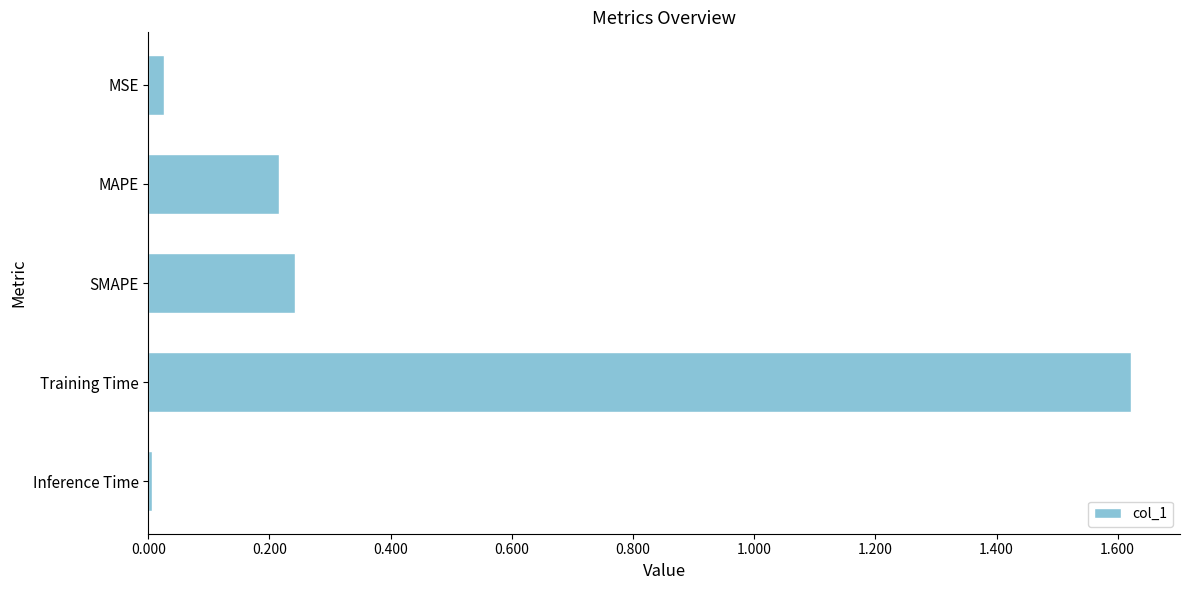

Are the bars horizontal?

Yes